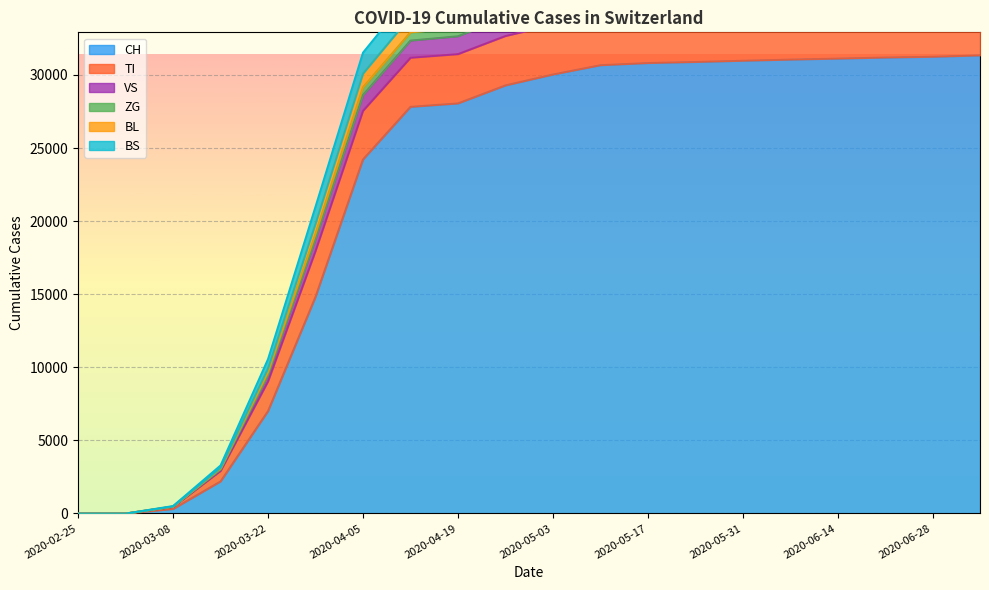

What is the label of the 20th point from the left?

2020-07-05